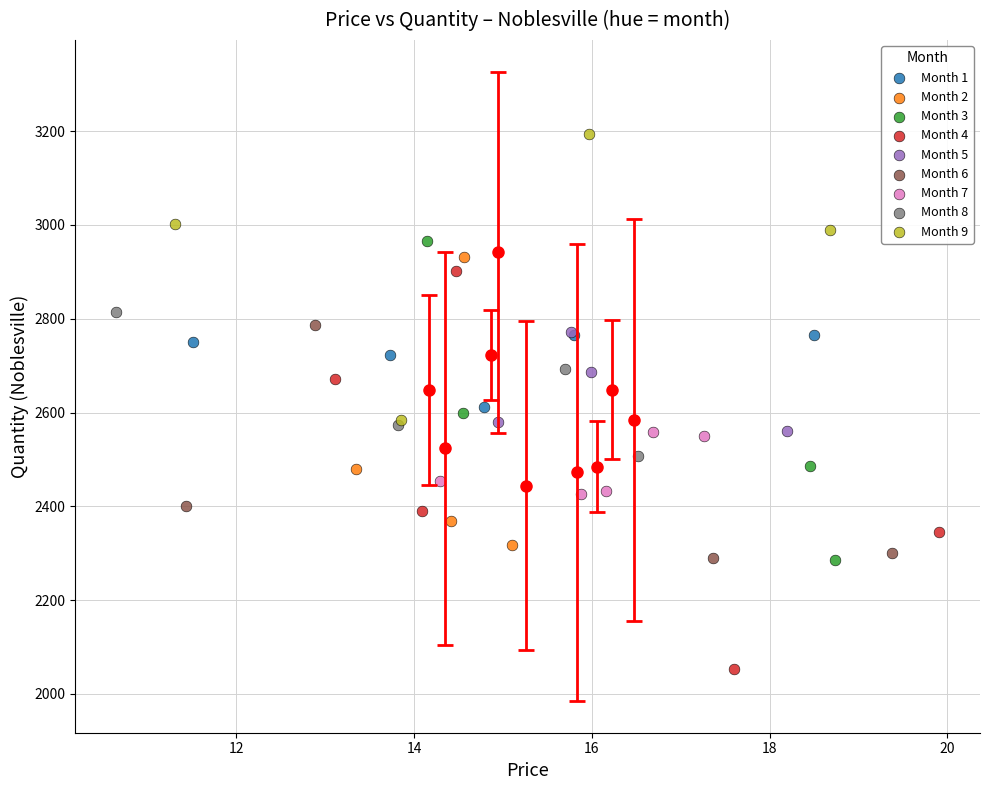

What are all the series names shown in the legend?

Month 1, Month 2, Month 3, Month 4, Month 5, Month 6, Month 7, Month 8, Month 9